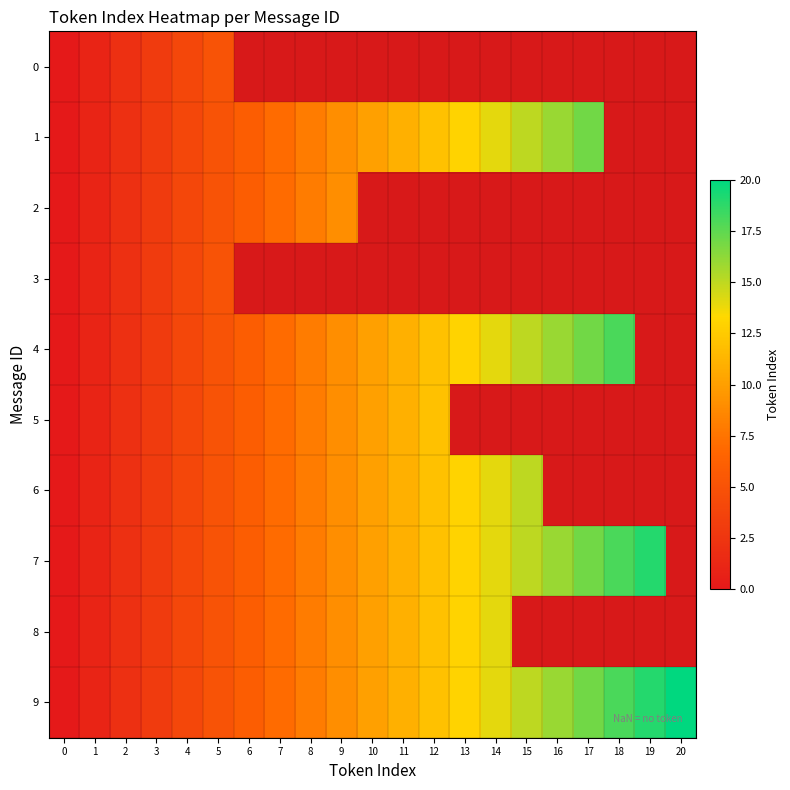

Between 0 and 8, which series saw the biggest shift?

1